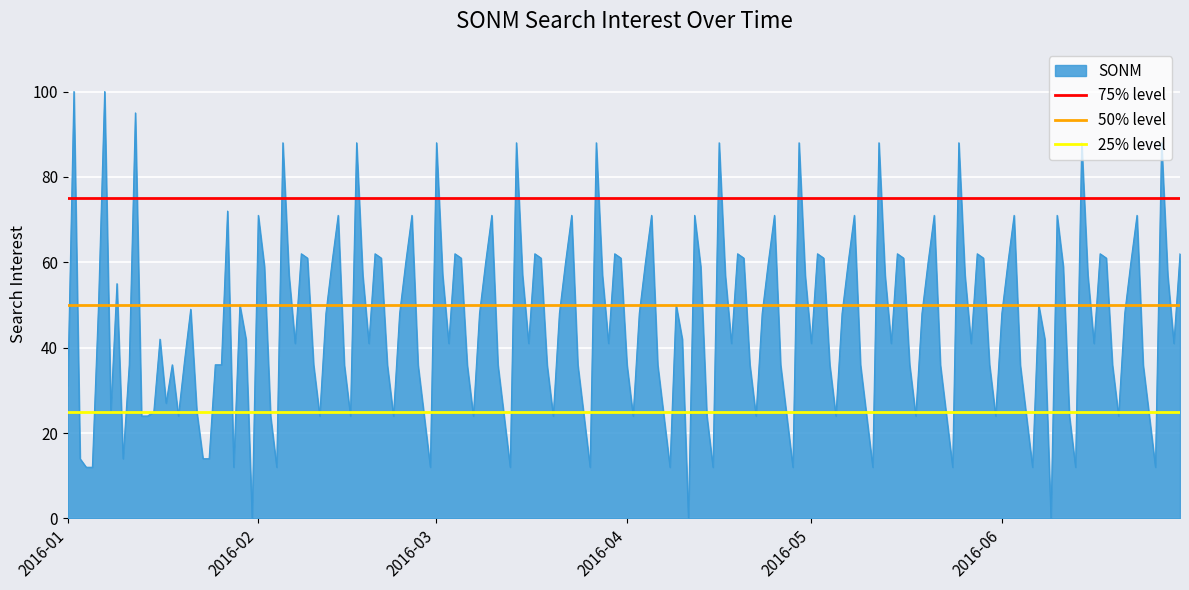

Which label corresponds to the largest value in the chart?

2016-01